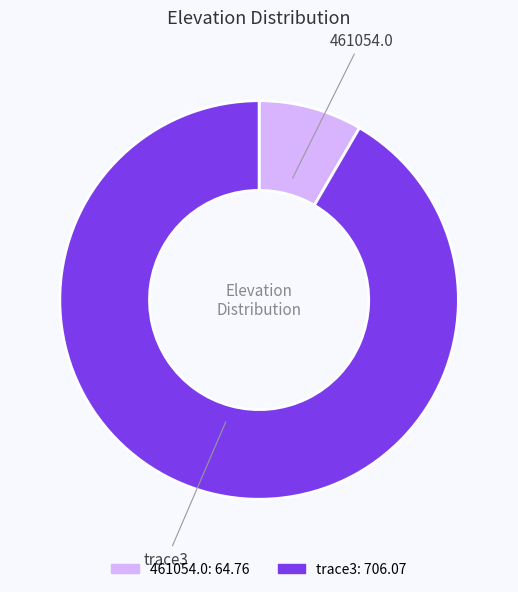

Does any single category account for the majority?

Yes